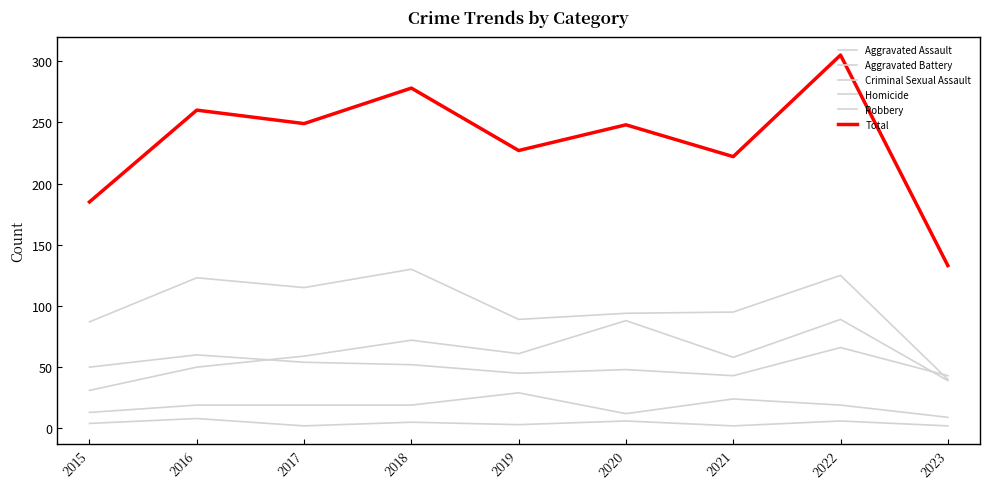

Does the chart have visible grid lines?

No